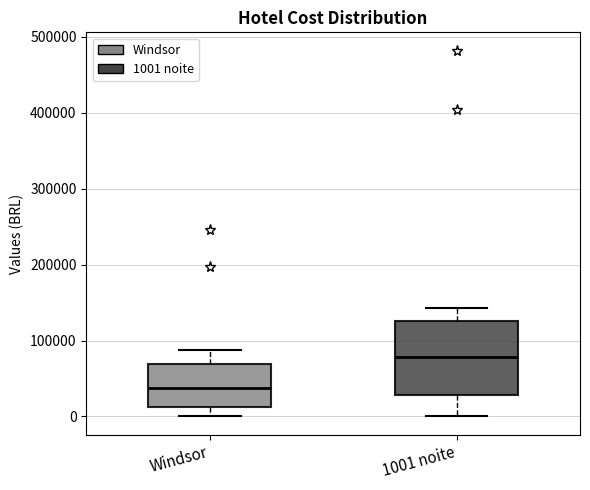

Where does the upper whisker of the box for 1001 noite end on the y-axis? The values are not printed on the chart, so give them approximately, as read against the axis.

140000